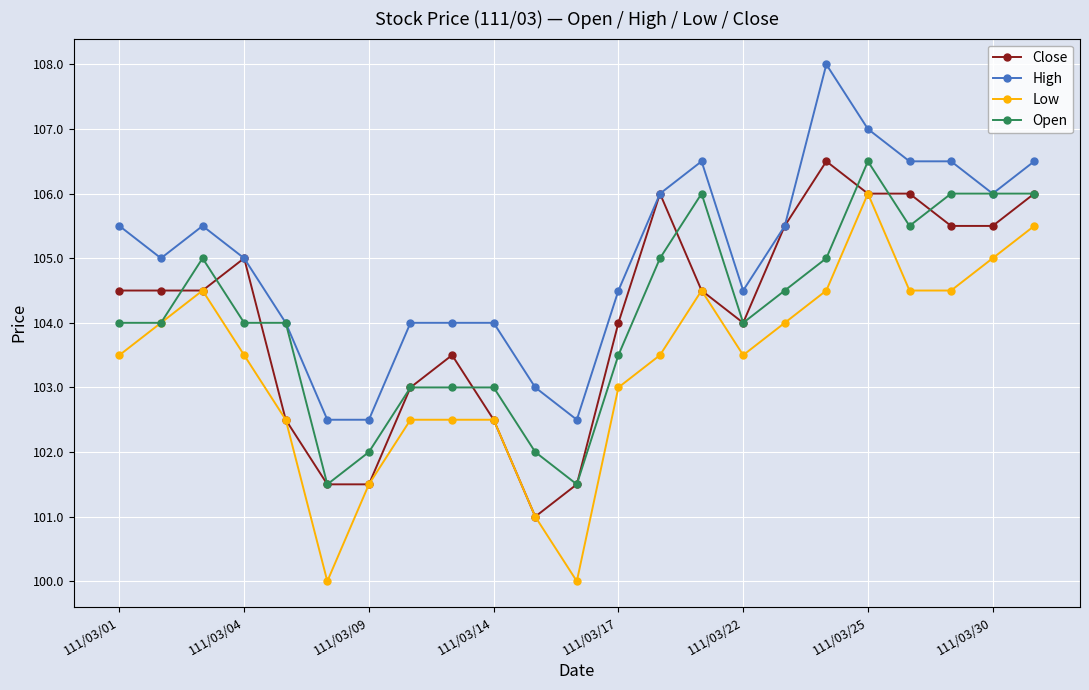

What are all the series names shown in the legend?

Close, High, Low, Open